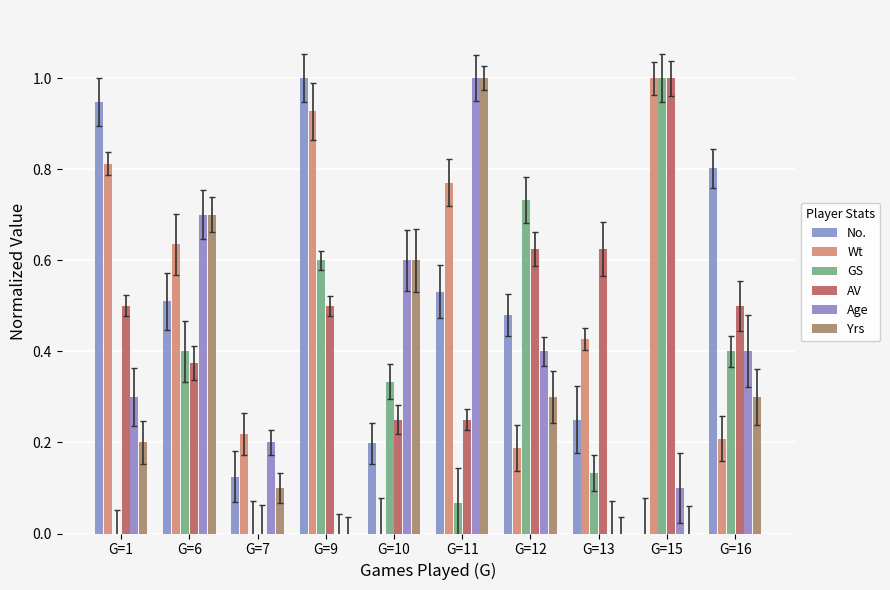

What is the spread (max minus min) of values at G=9?

1.0